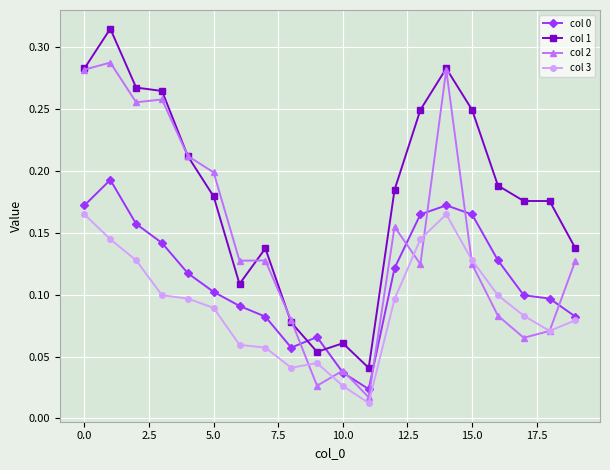

Which series has the largest total across all categories?

col 1